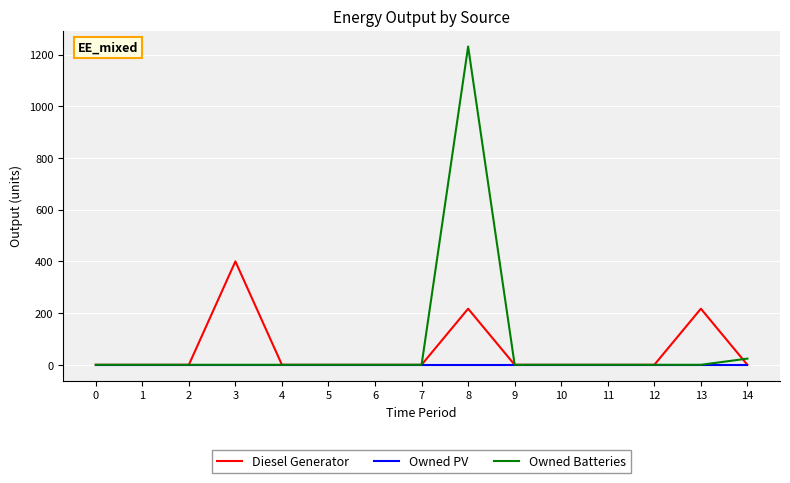

Count the number of data series in this chart.

3